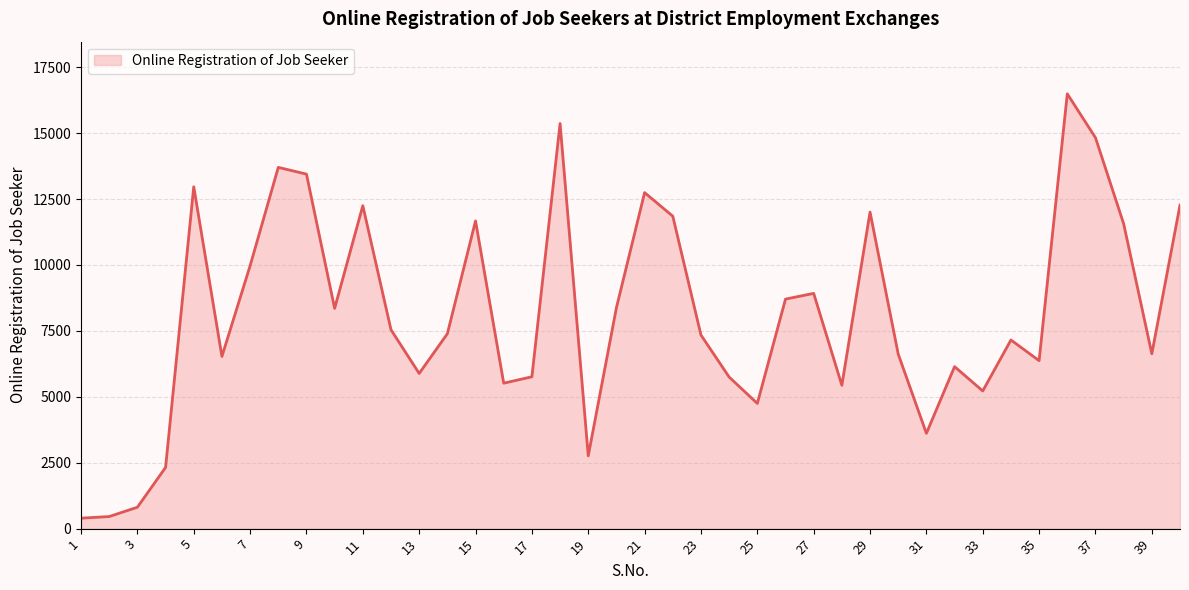

What is the difference between the maximum and minimum values?

16094